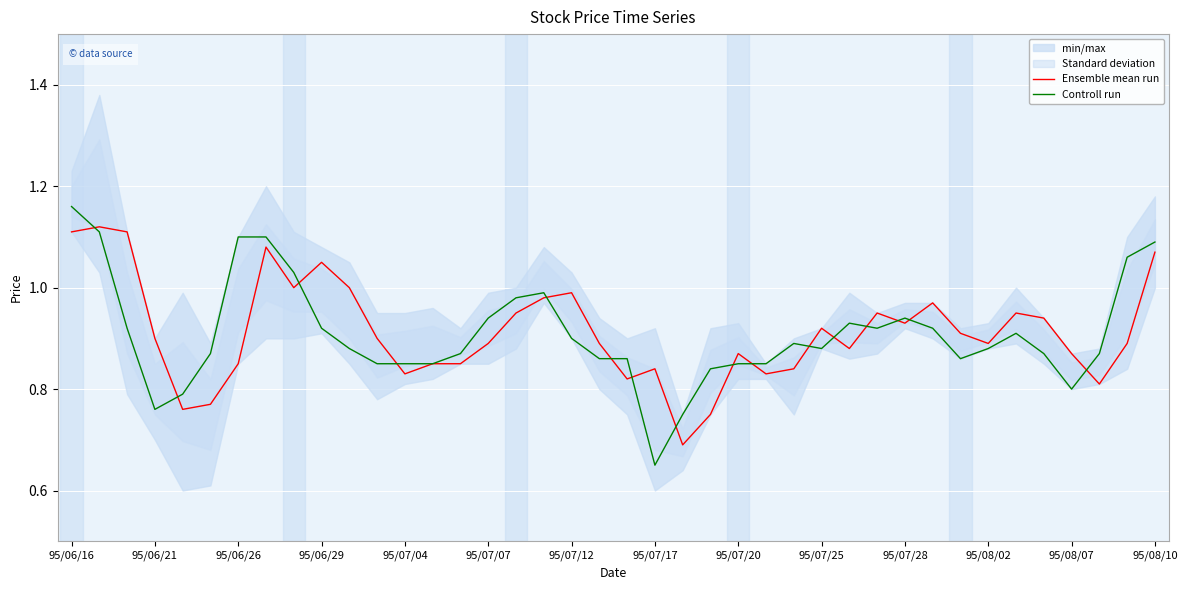

Which has a higher value, 37 or 22?

37